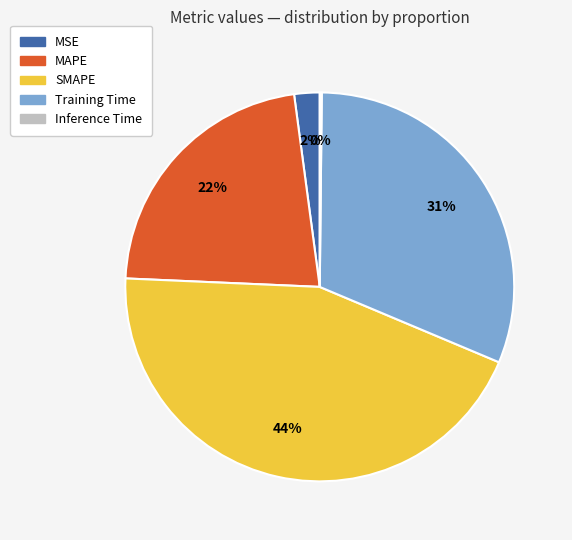

What is the largest slice in the pie chart?

SMAPE